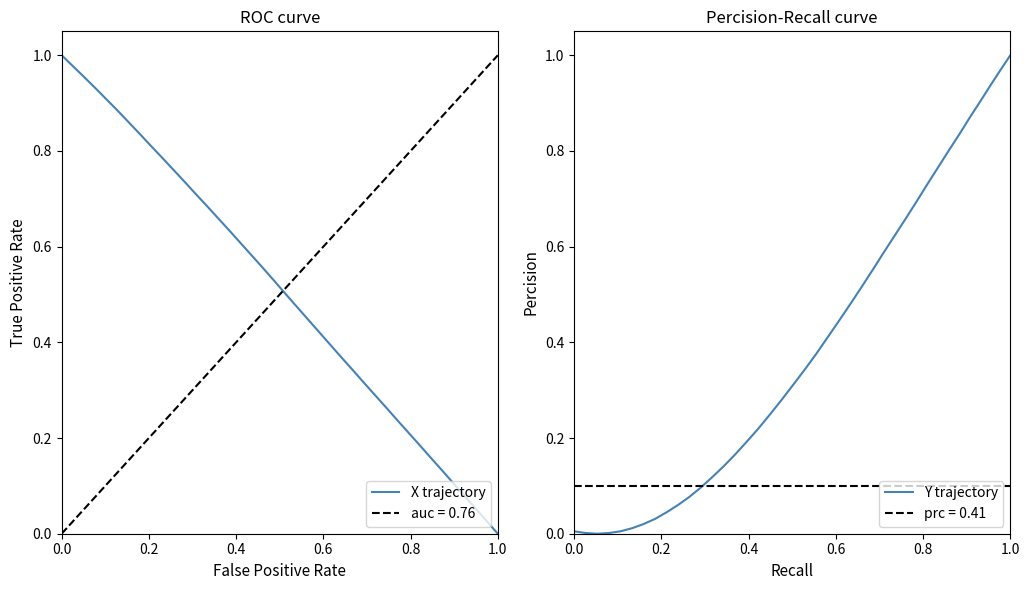

Which series has the widest spread of values?

X trajectory